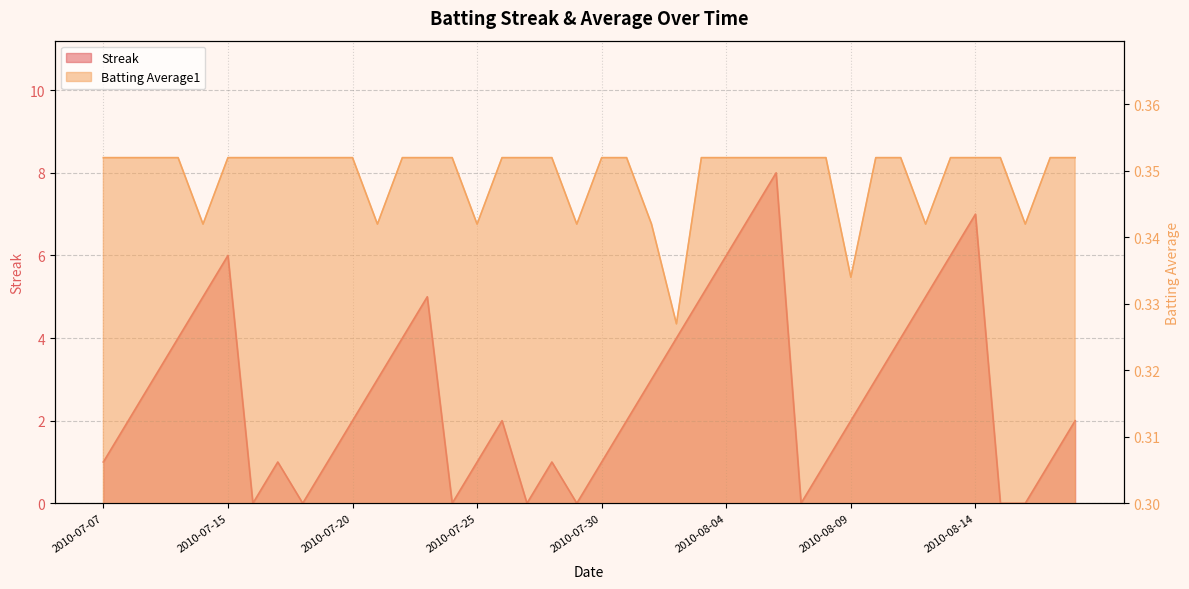

Is it true that Batting Average1 equals 0.3 at 2010-07-25?

True